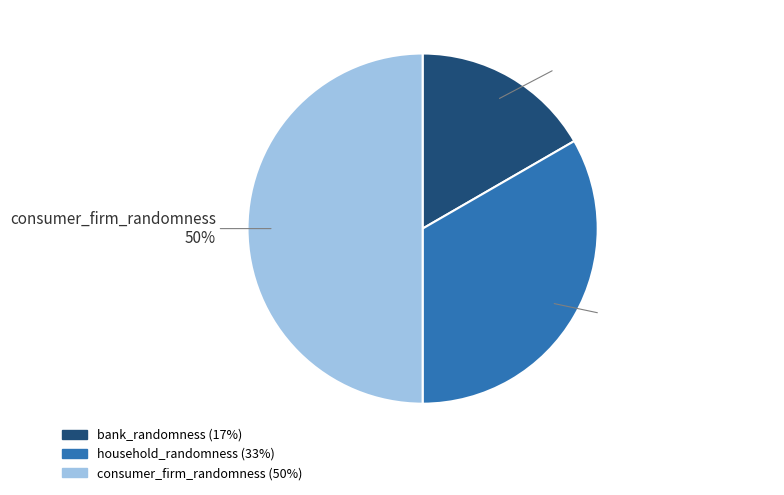

To the nearest percent, what is the average slice percentage?

33%